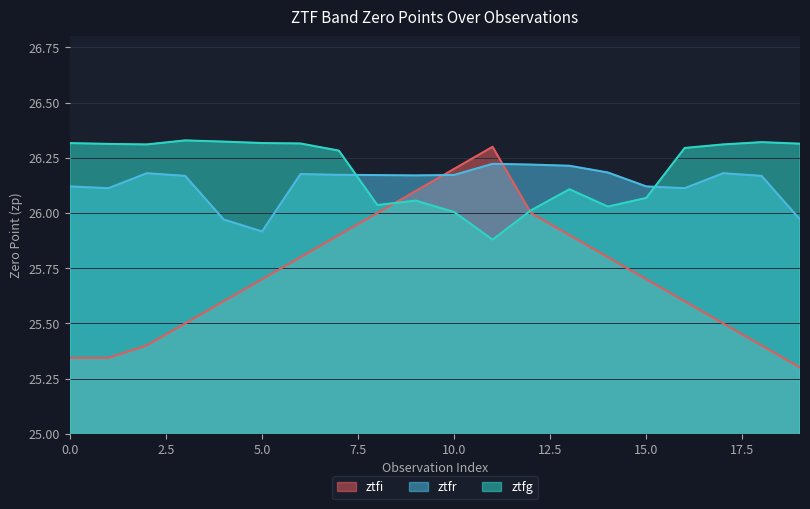

What is the value of the ztfr point at the 12th from the left?

26.2